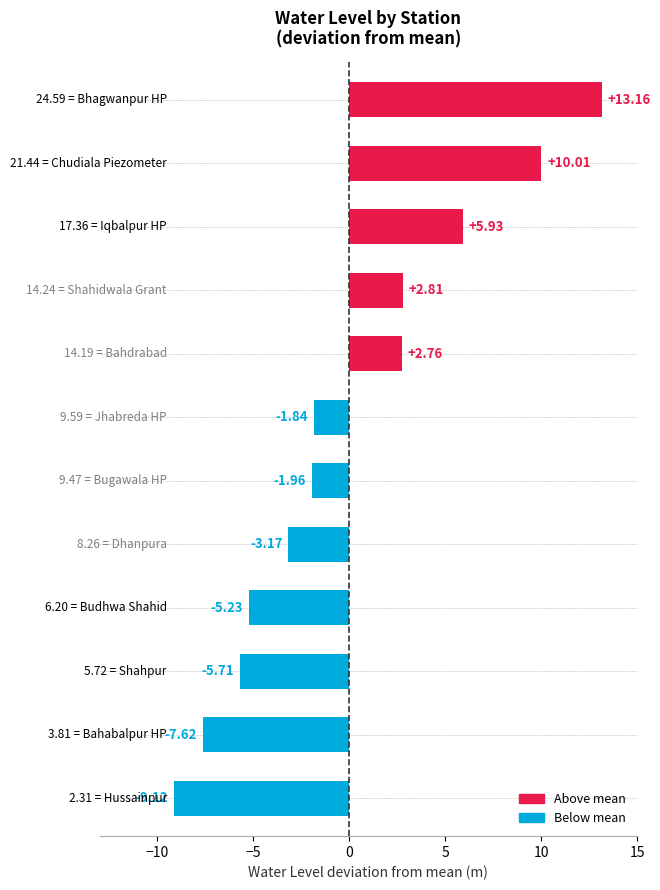

What is the minimum value shown in the chart?

-9.1